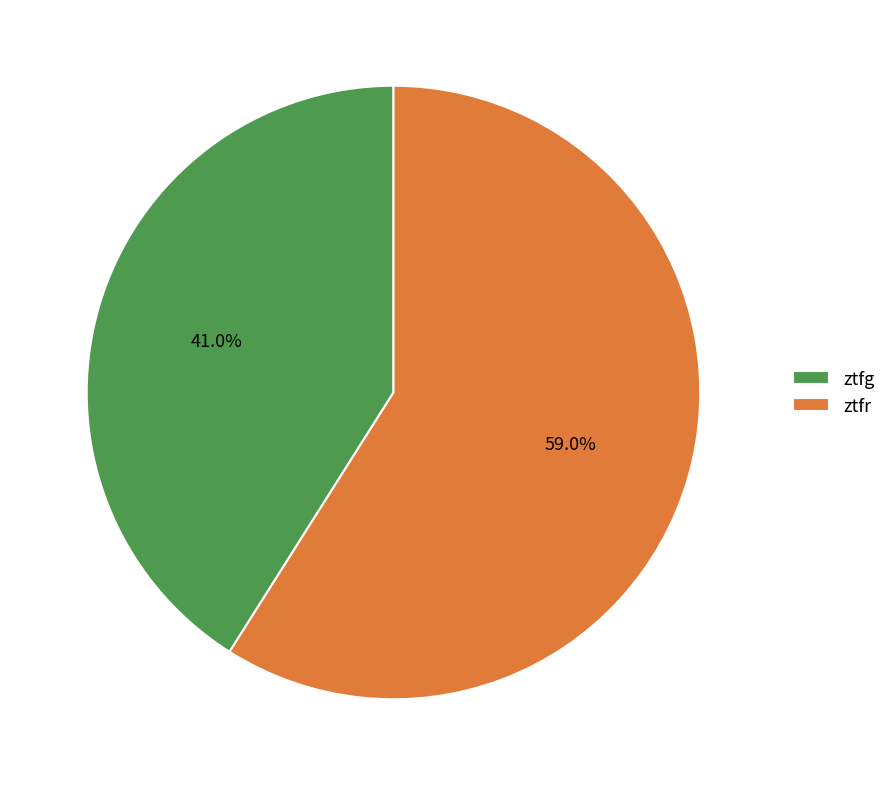

How many segments does this pie chart have?

2